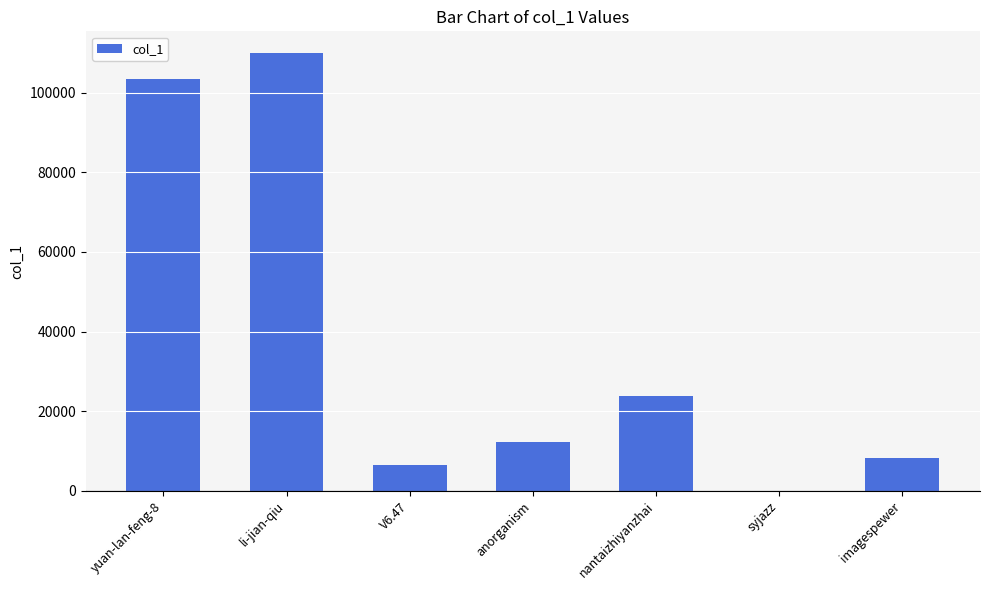

True or false: the data shows 23885 at nantaizhiyanzhai.

True